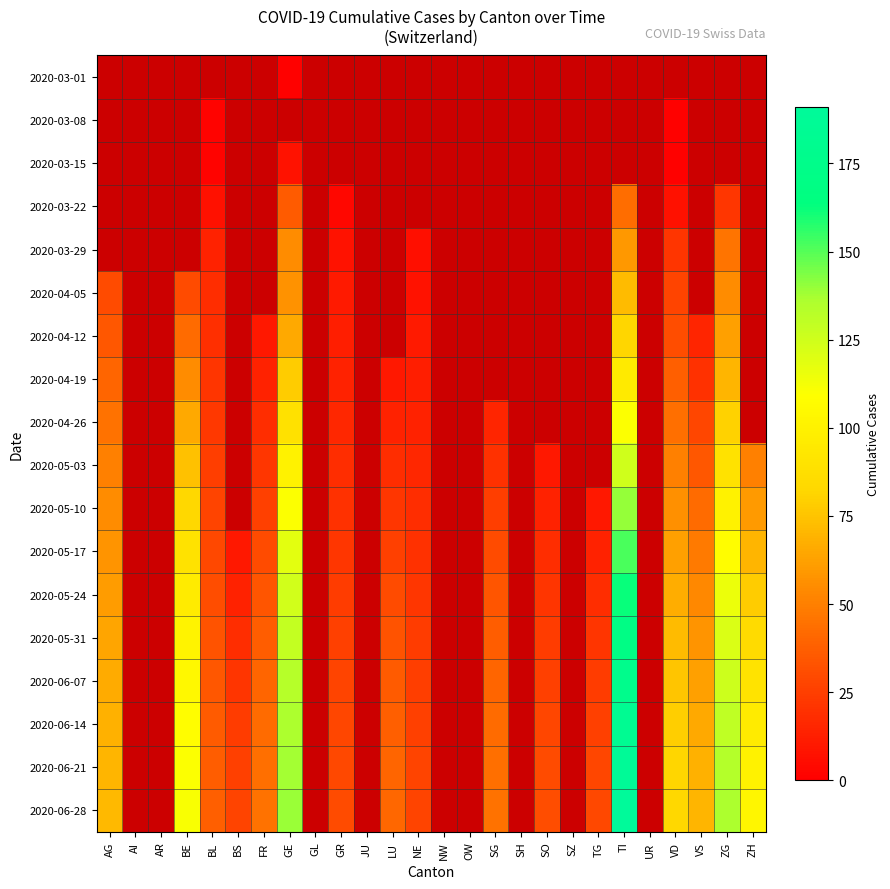

How many series are shown in this chart?

18